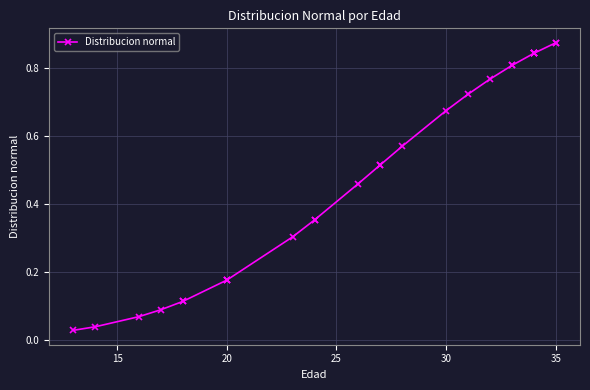

How many distinct data groups are displayed?

1